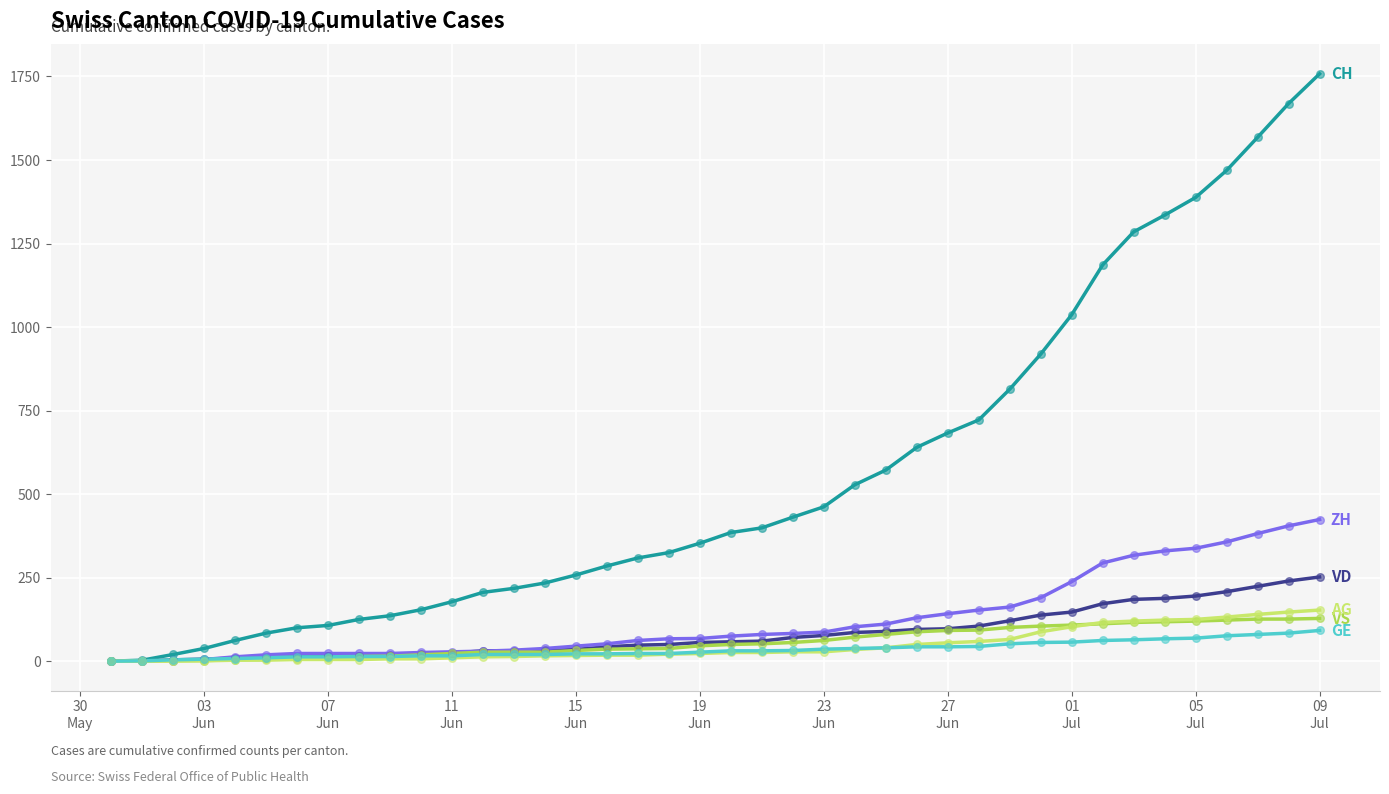

What is the maximum value shown in the chart?

1758